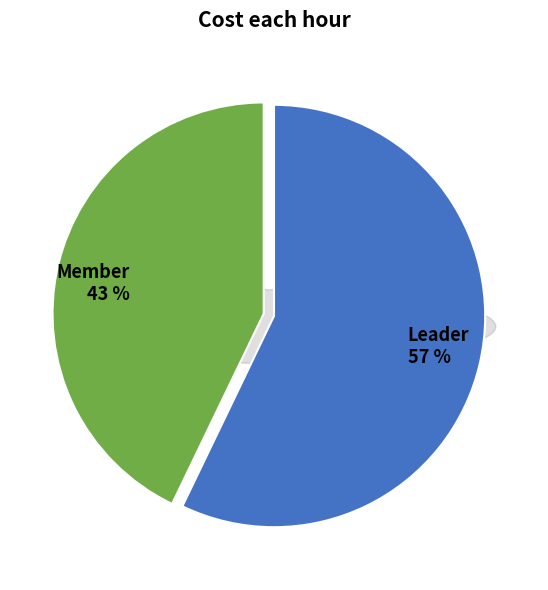

The Member slice represents 49% of the pie. True or false?

False